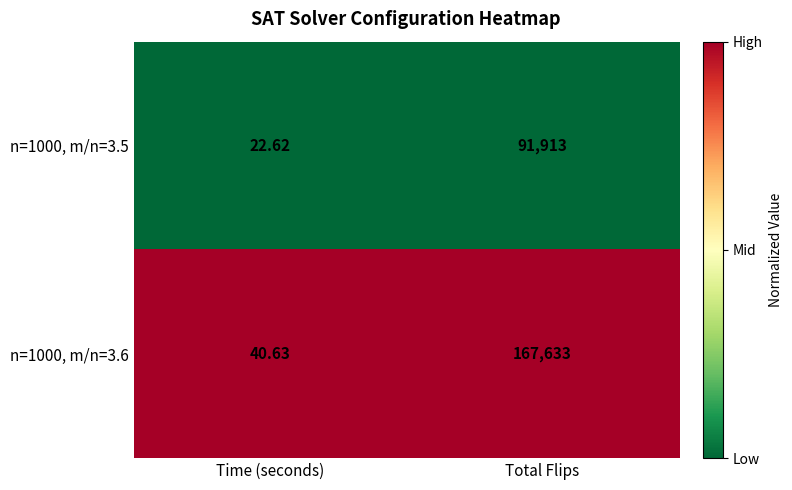

At which category is the sum across all series the highest?

Total Flips